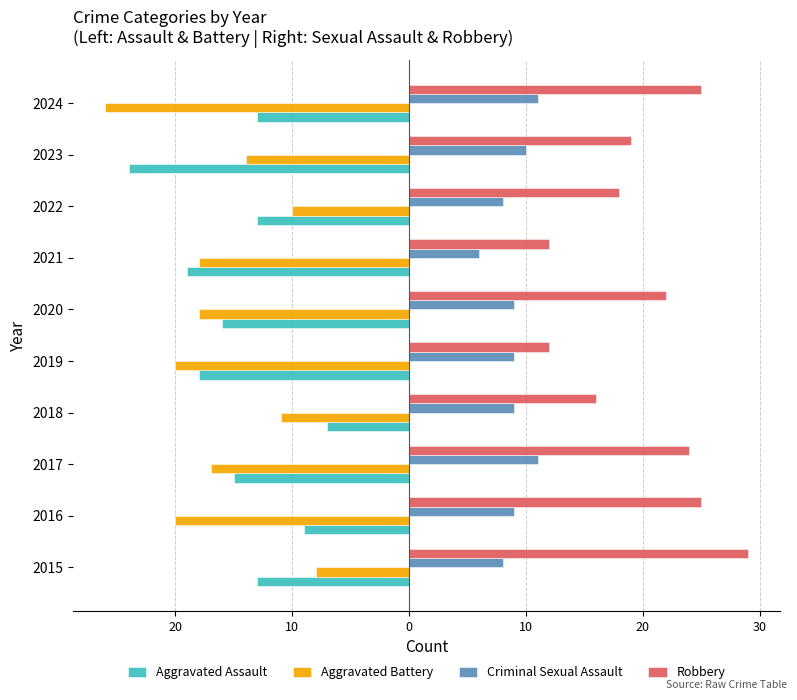

What are all the series names shown in the legend?

Aggravated Assault, Aggravated Battery, Criminal Sexual Assault, Robbery